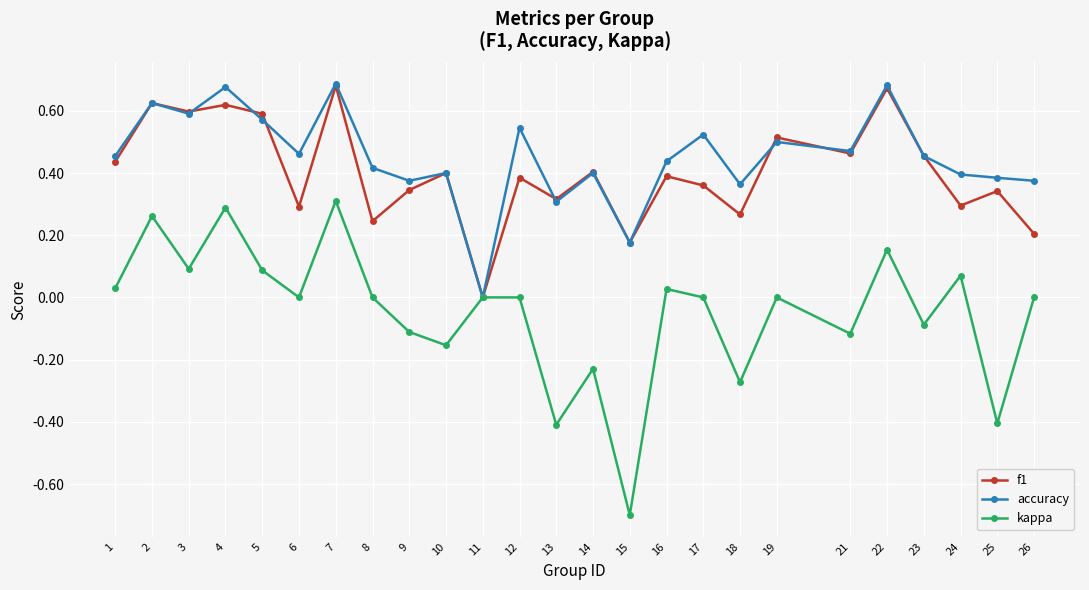

At which category is the sum across all series the highest?

7